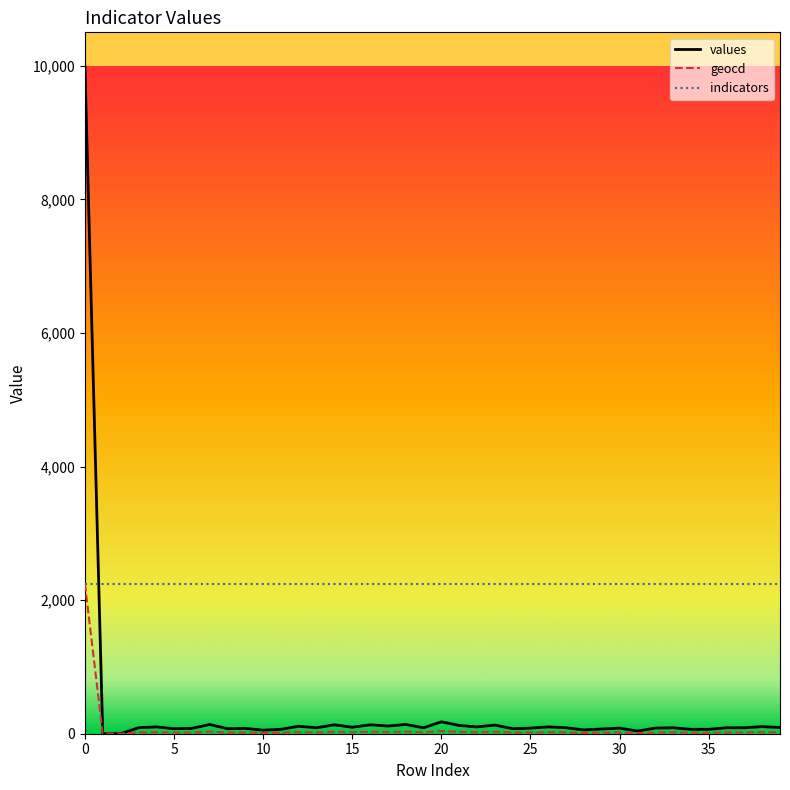

Which series has the widest spread of values?

values